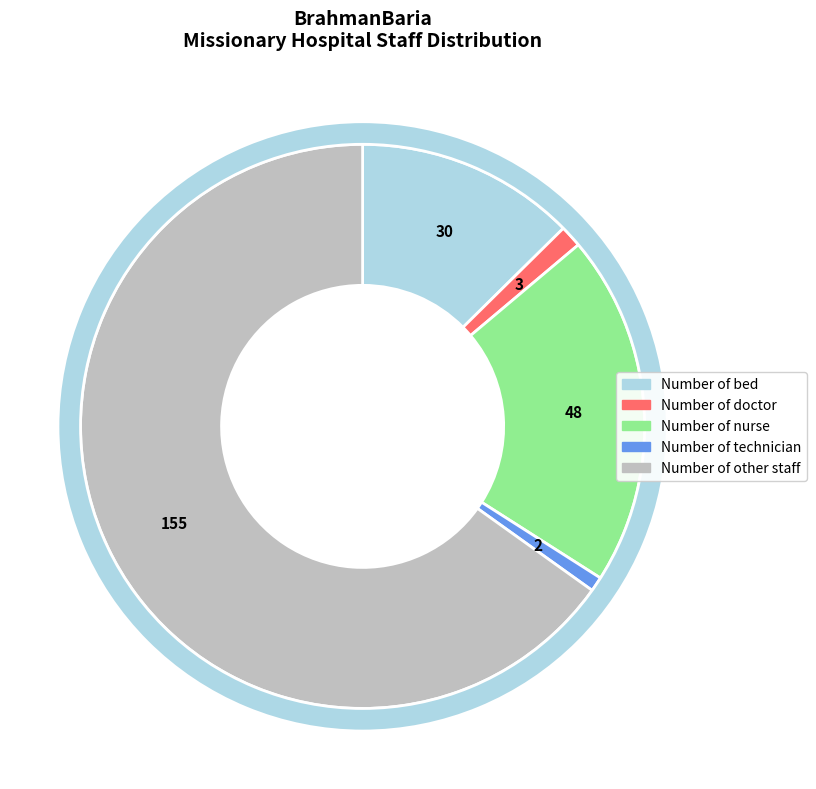

Does Number of other staff represent more than half of the total?

Yes